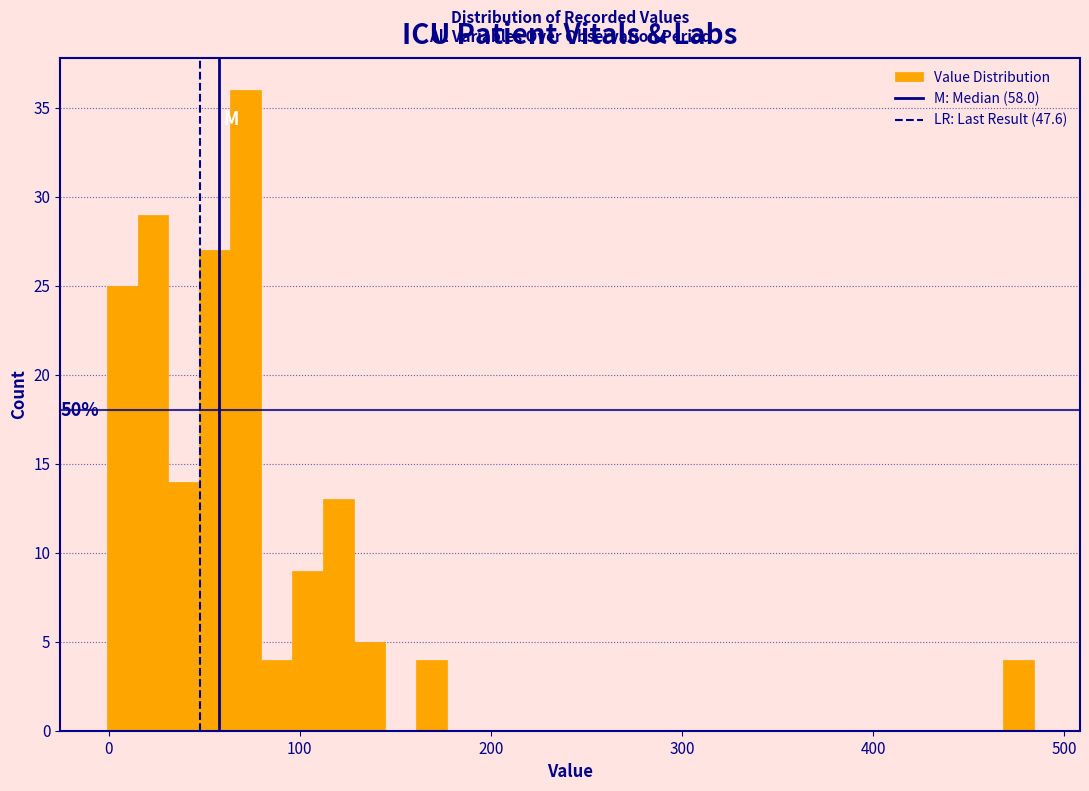

Read against the x-axis, roughly where is the centre of the tallest bar?

70